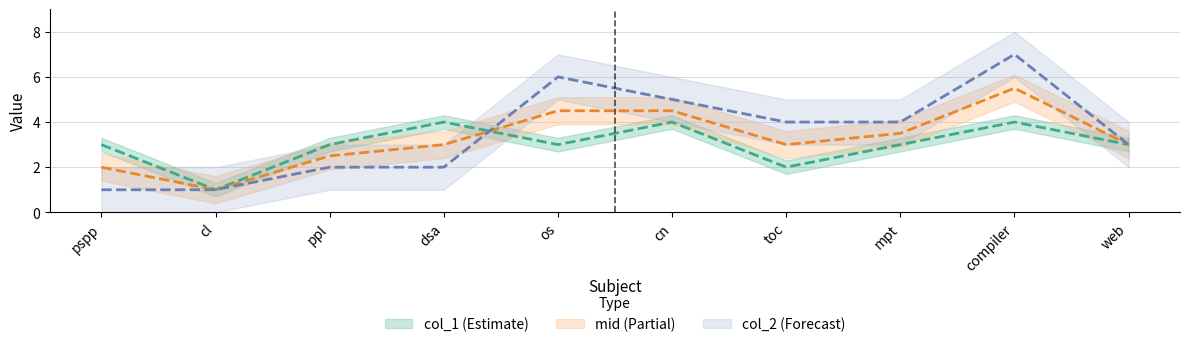

What is the lowest value of the col_2 series?

1